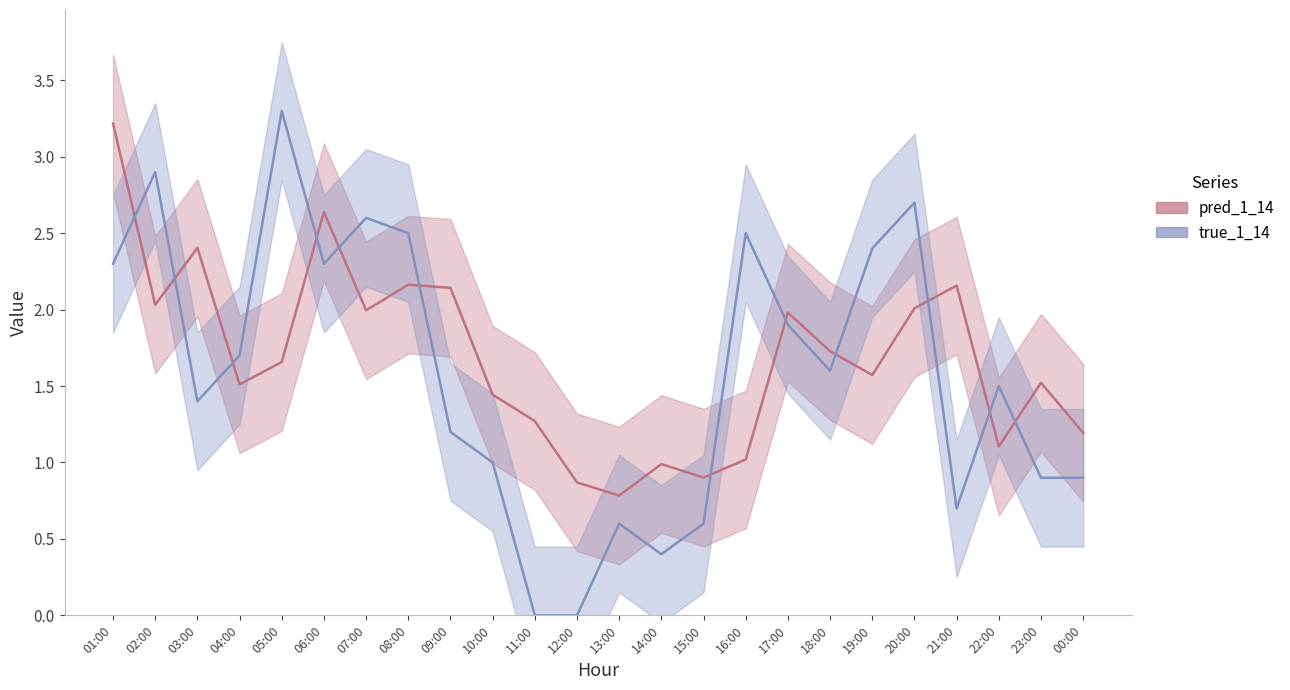

At how many categories does at least one series exceed 2?

12